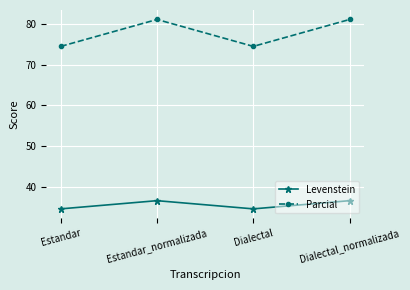

True or false: Levenstein and Parcial intersect in this chart.

False